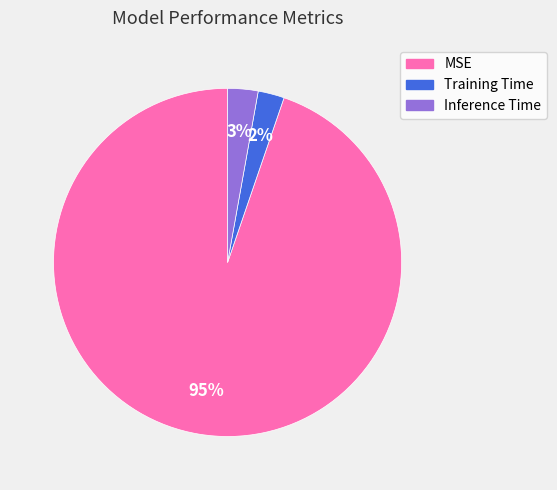

To the nearest percent, what percentage of the pie is MSE?

95%